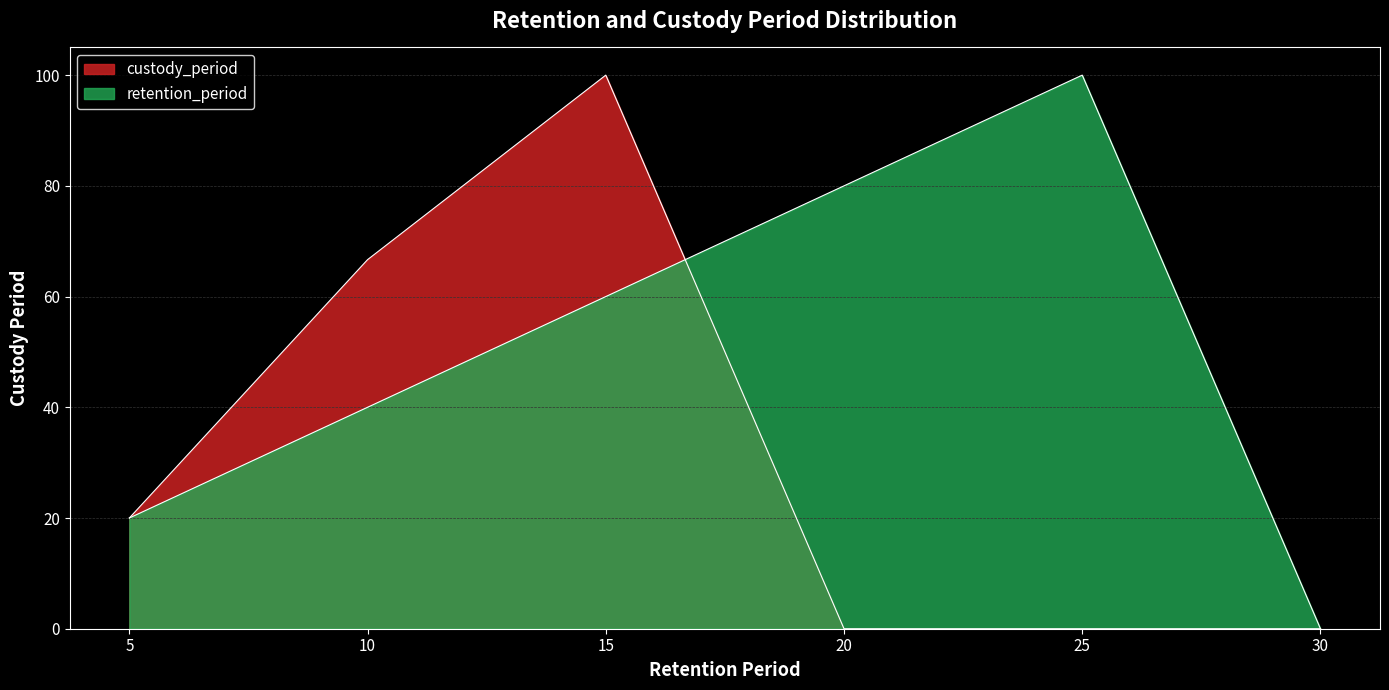

What is the sum of the retention_period values at 10 and 30?

40.0